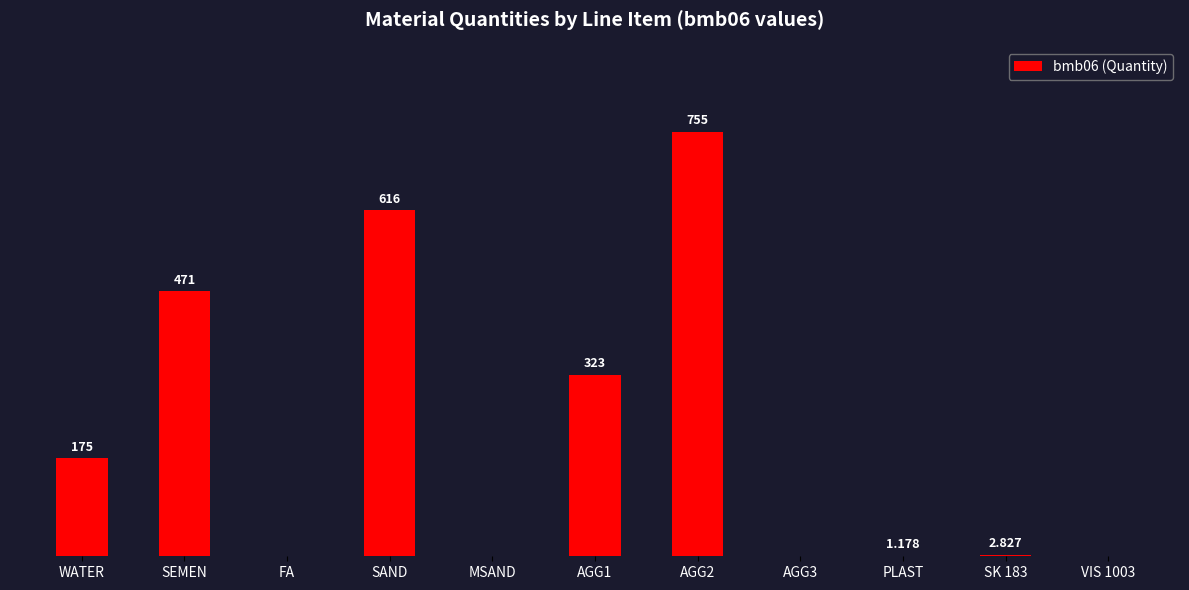

Which has a higher value, FA or WATER?

WATER